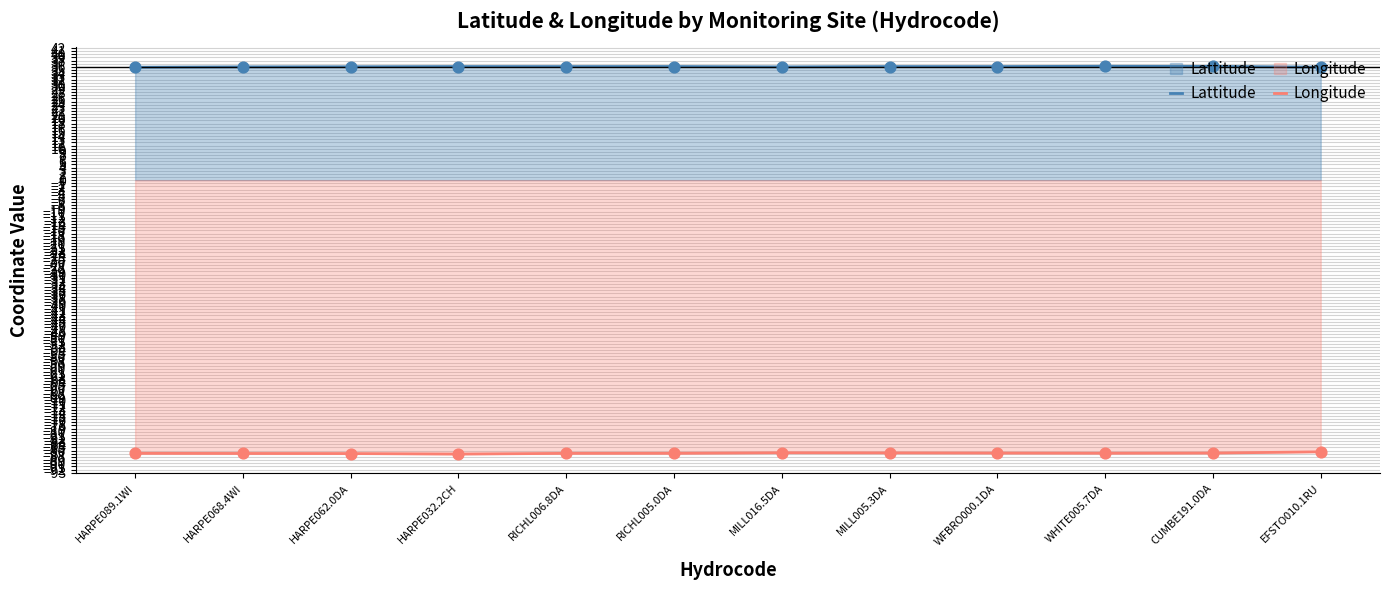

Which series has the largest Y range (max minus min)?

Longitude